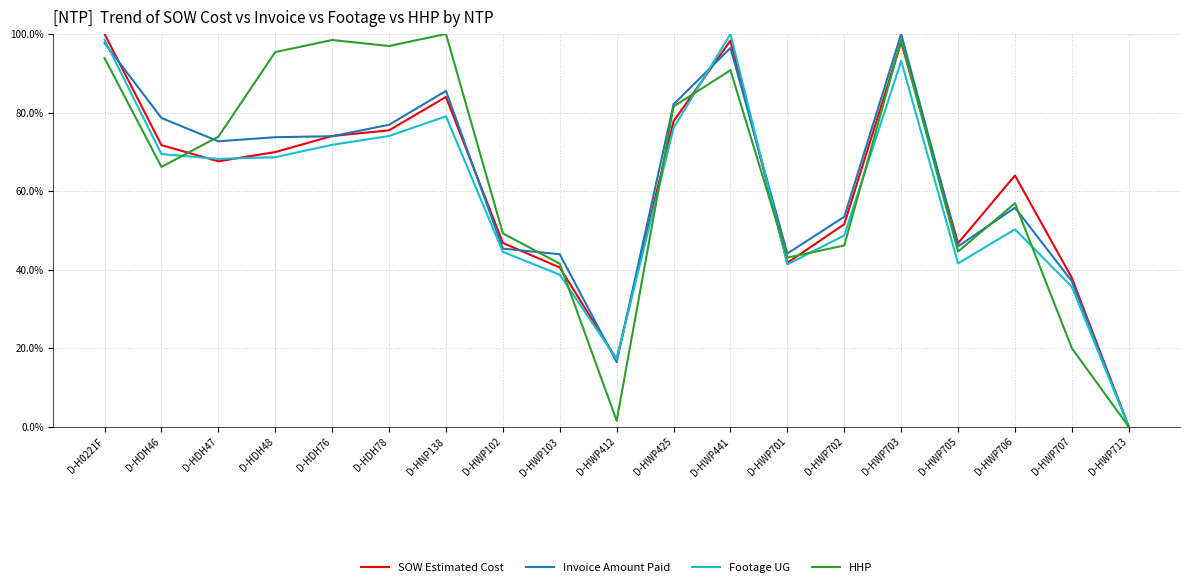

What is the average value of the Invoice Amount Paid series?

62.1